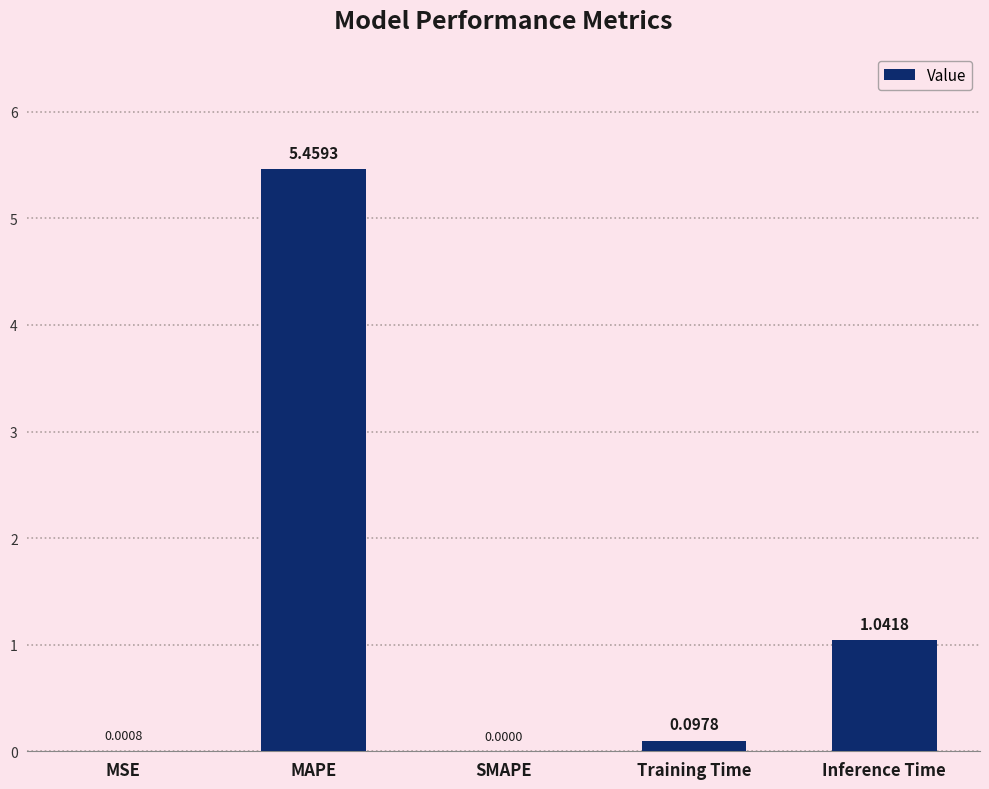

Which has a higher value, Inference Time or MSE?

Inference Time